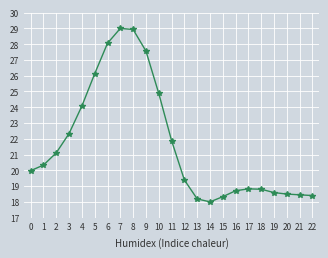

What is the sum of all values?

498.4